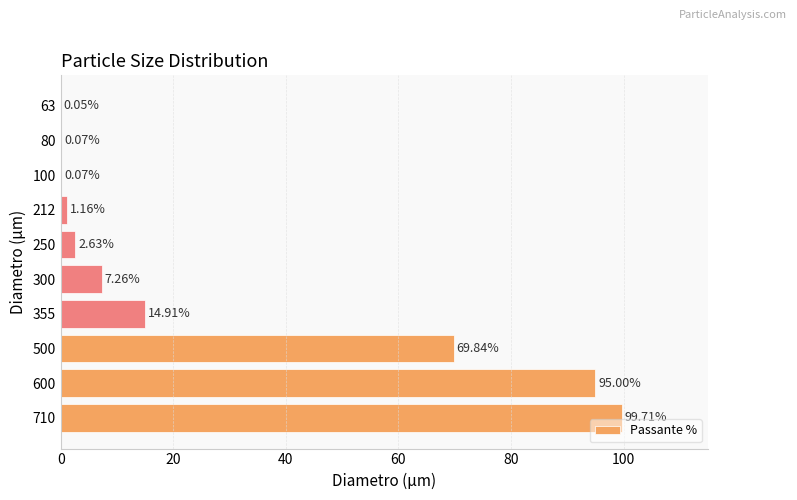

What is the sum of all values?

290.7